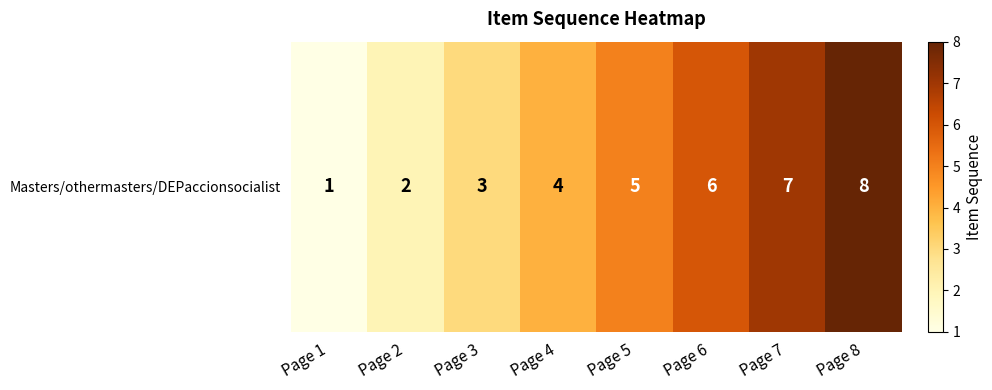

List the labels in order of value, largest first.

Page 8, Page 7, Page 6, Page 5, Page 4, Page 3, Page 2, Page 1